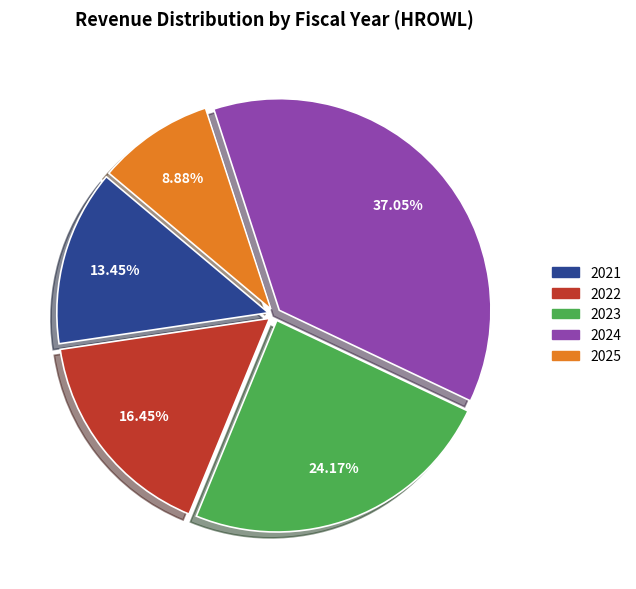

What portion of the pie excludes 2024?

62.9%